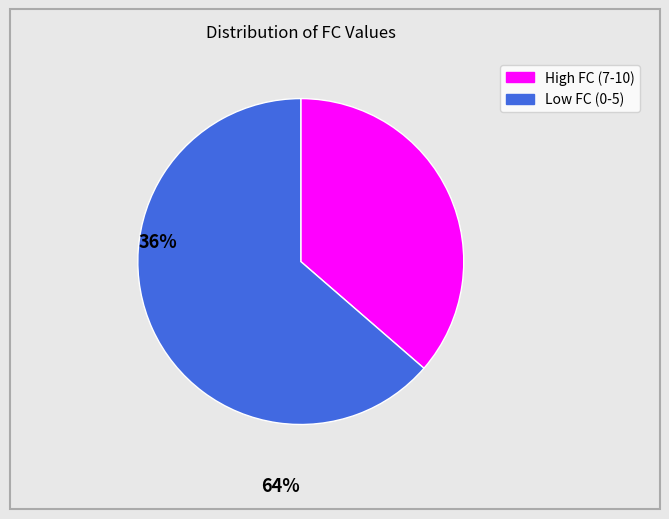

Is there a majority slice in this chart?

Yes